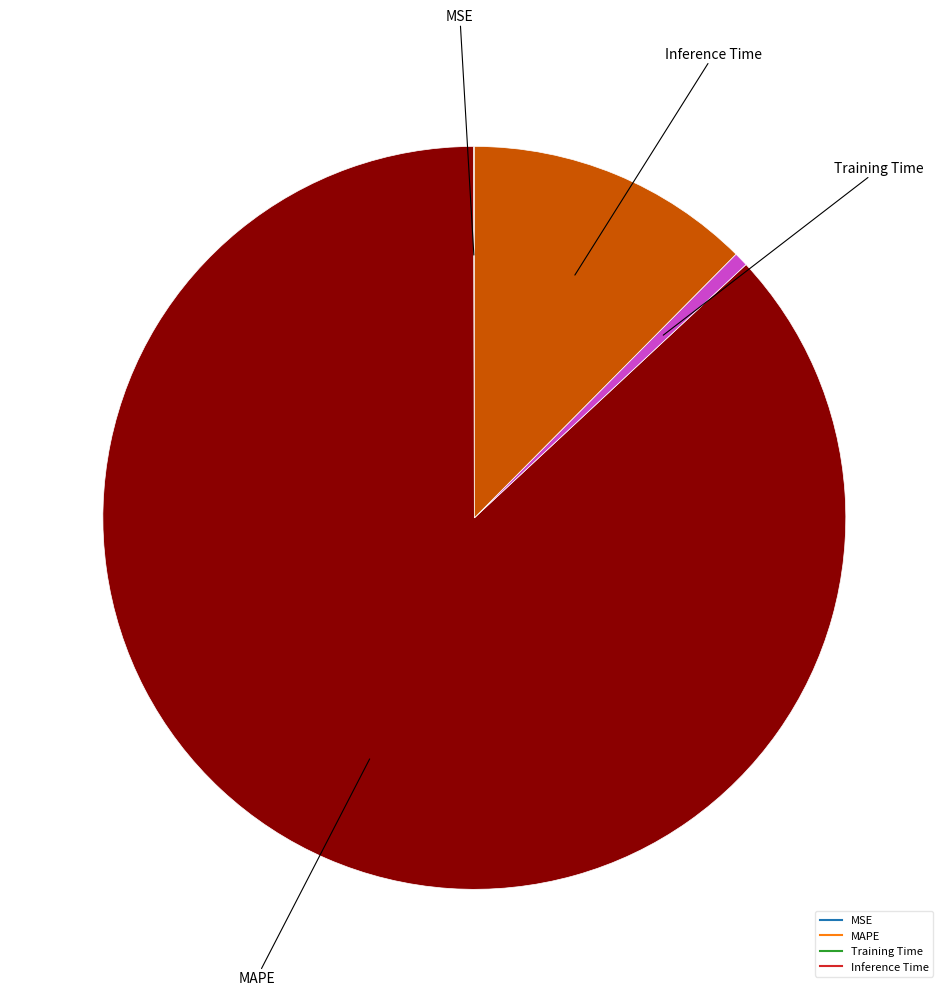

Which has a higher value, Training Time or Inference Time?

Inference Time